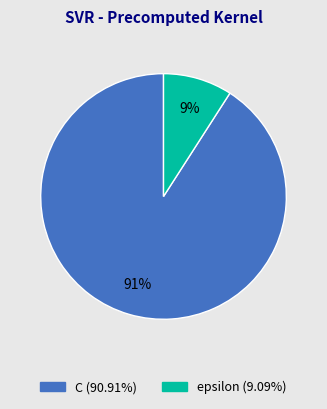

To the nearest percent, what percentage of the pie is C?

91%